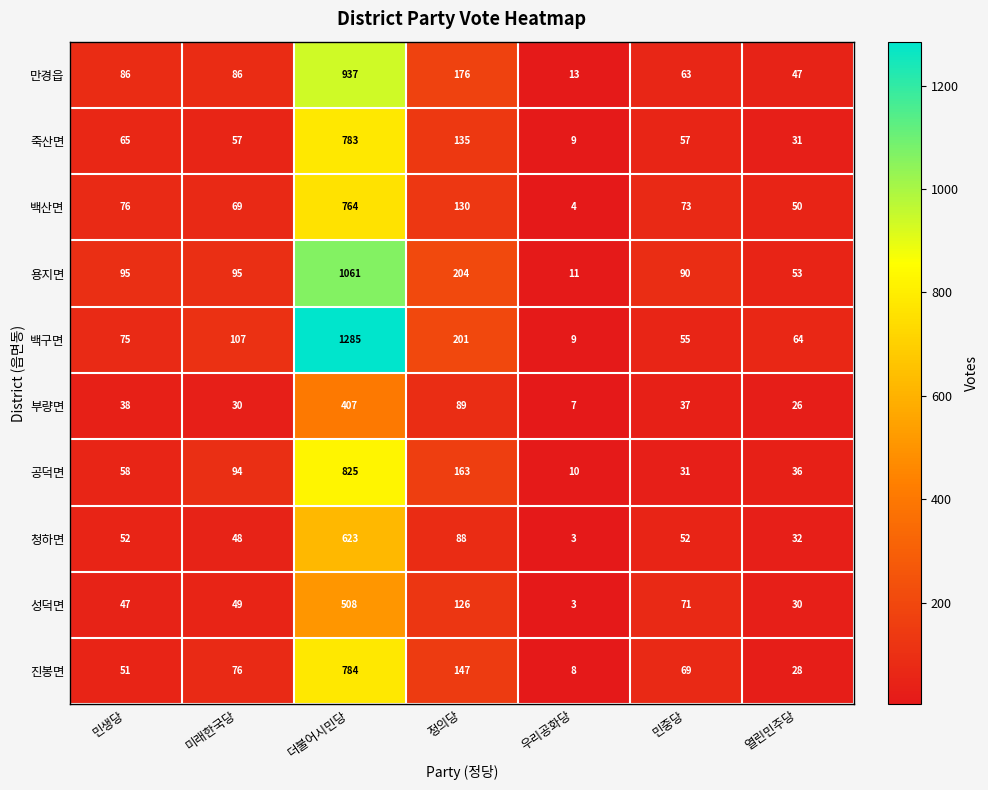

Where does the 죽산면 series first go above 57?

민생당